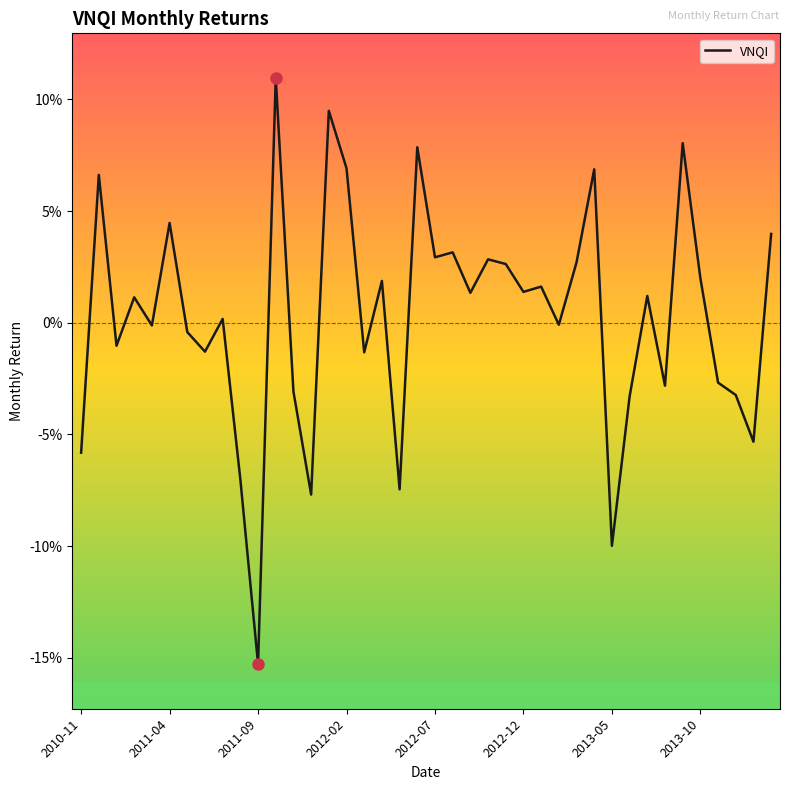

Is this an area chart (filled region under the line)?

No